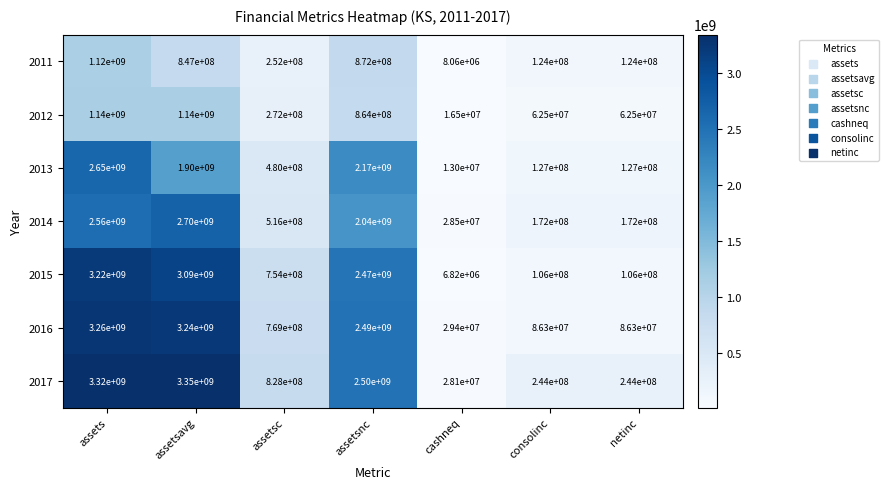

True or false: 2011 has a value of 57563134 at assetsc.

False